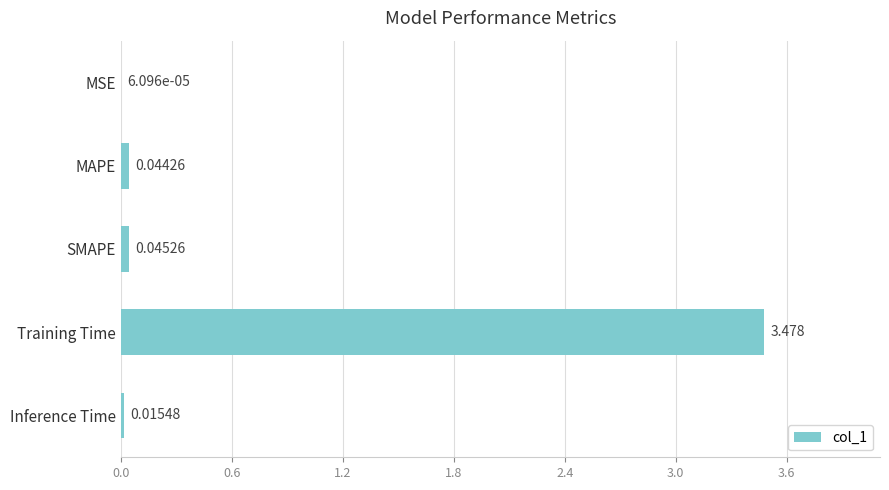

Are the bars horizontal?

Yes